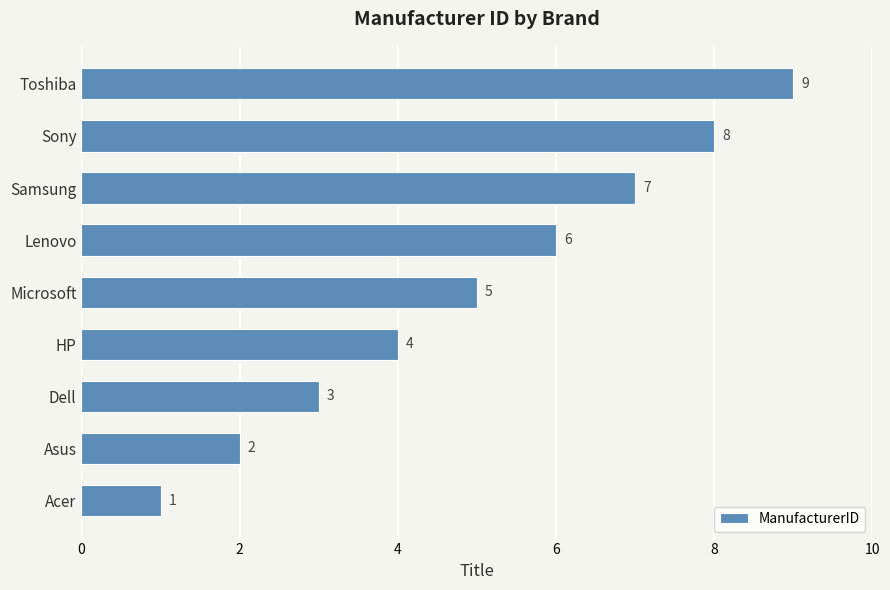

Count the number of data series in this chart.

1